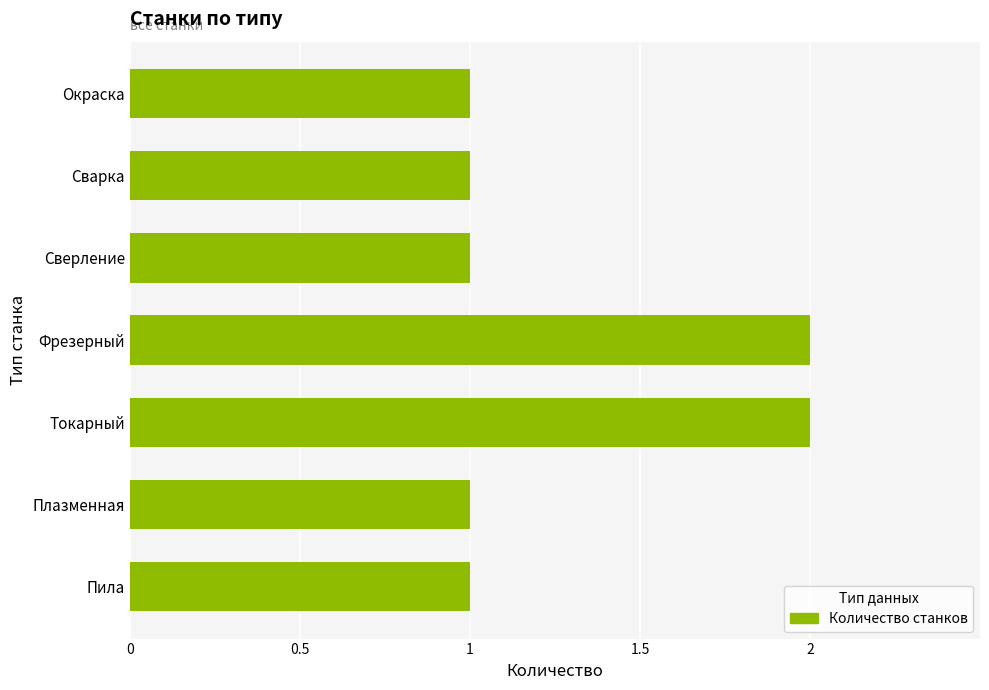

Is it true that the value at Сварка is 1?

True